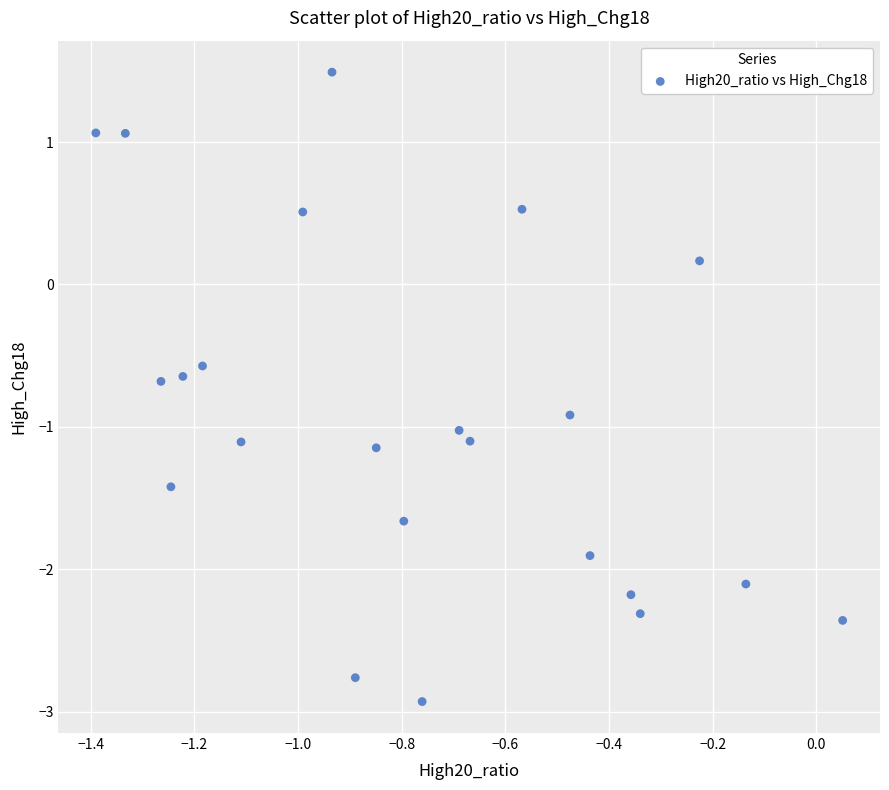

What is the range of Y values (max minus min)?

4.4